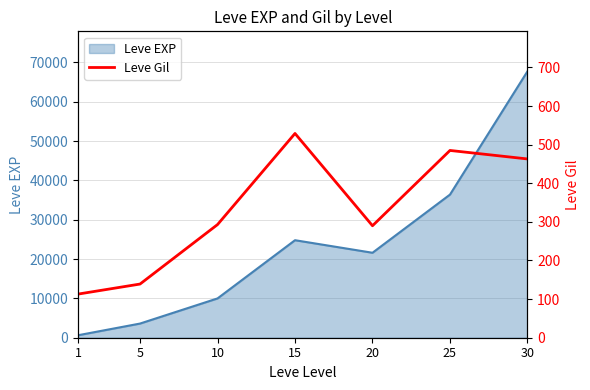

List the labels in order of Leve EXP value, largest first.

30, 25, 15, 20, 10, 5, 1